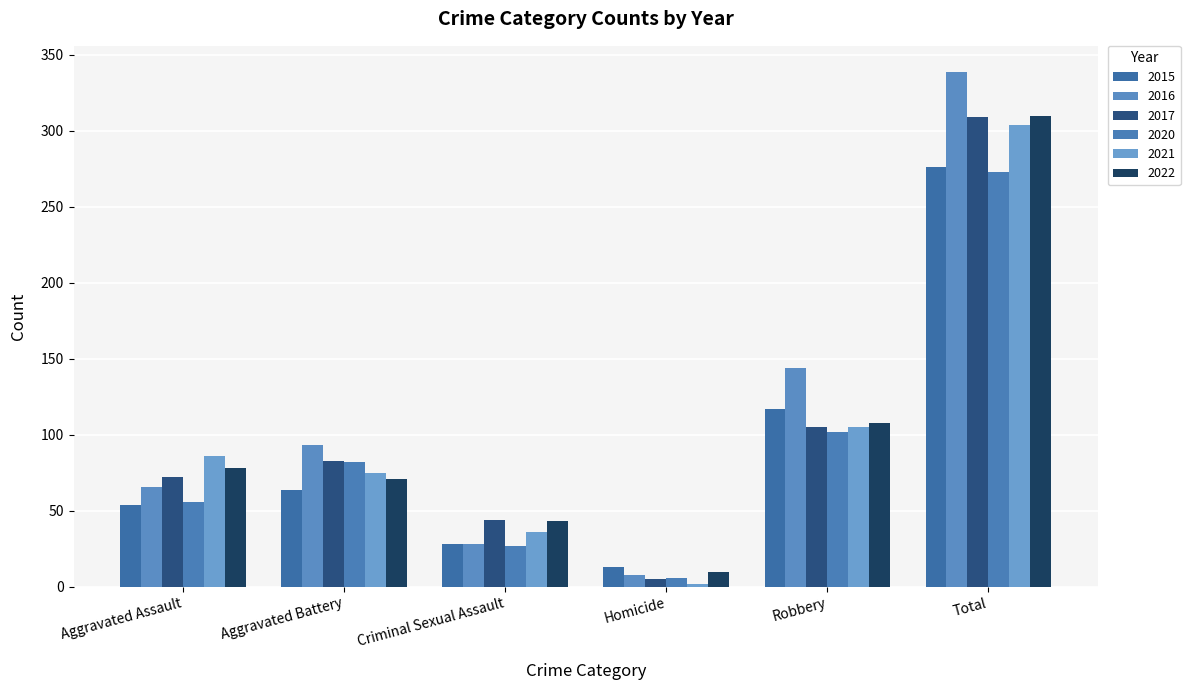

Reading left to right, extract all data points from this chart.

2015: Aggravated Assault=54	Aggravated Battery=64	Criminal Sexual Assault=28	Homicide=13	Robbery=117	Total=276
2016: Aggravated Assault=66	Aggravated Battery=93	Criminal Sexual Assault=28	Homicide=8	Robbery=144	Total=339
2017: Aggravated Assault=72	Aggravated Battery=83	Criminal Sexual Assault=44	Homicide=5	Robbery=105	Total=309
2020: Aggravated Assault=56	Aggravated Battery=82	Criminal Sexual Assault=27	Homicide=6	Robbery=102	Total=273
2021: Aggravated Assault=86	Aggravated Battery=75	Criminal Sexual Assault=36	Homicide=2	Robbery=105	Total=304
2022: Aggravated Assault=78	Aggravated Battery=71	Criminal Sexual Assault=43	Homicide=10	Robbery=108	Total=310